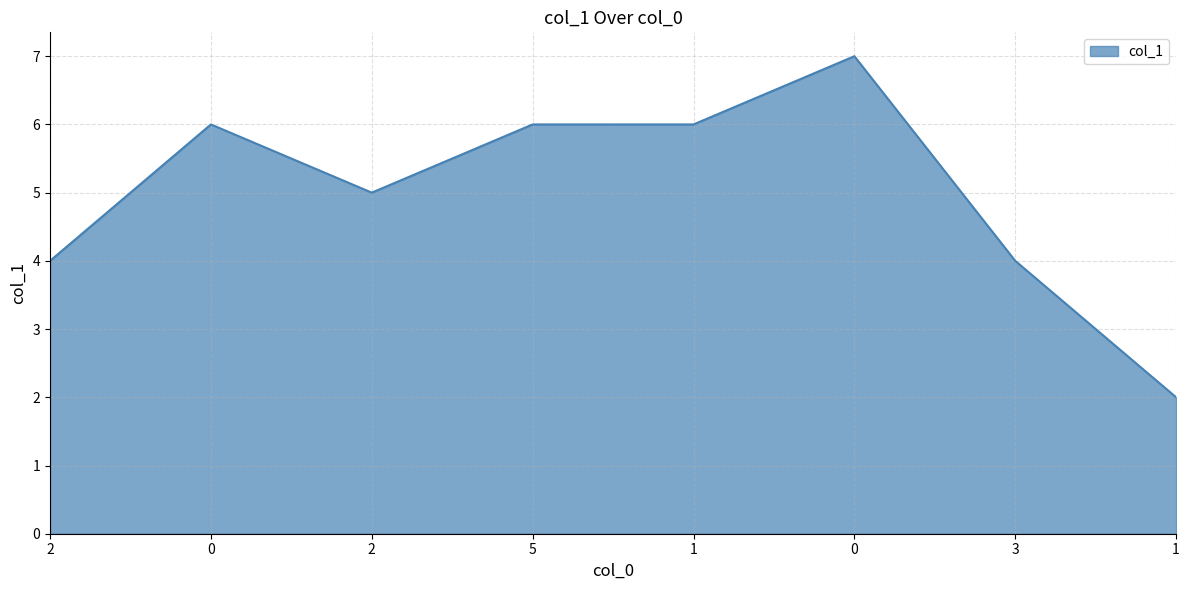

How many points are higher than both their immediate neighbors (excluding endpoints)?

2